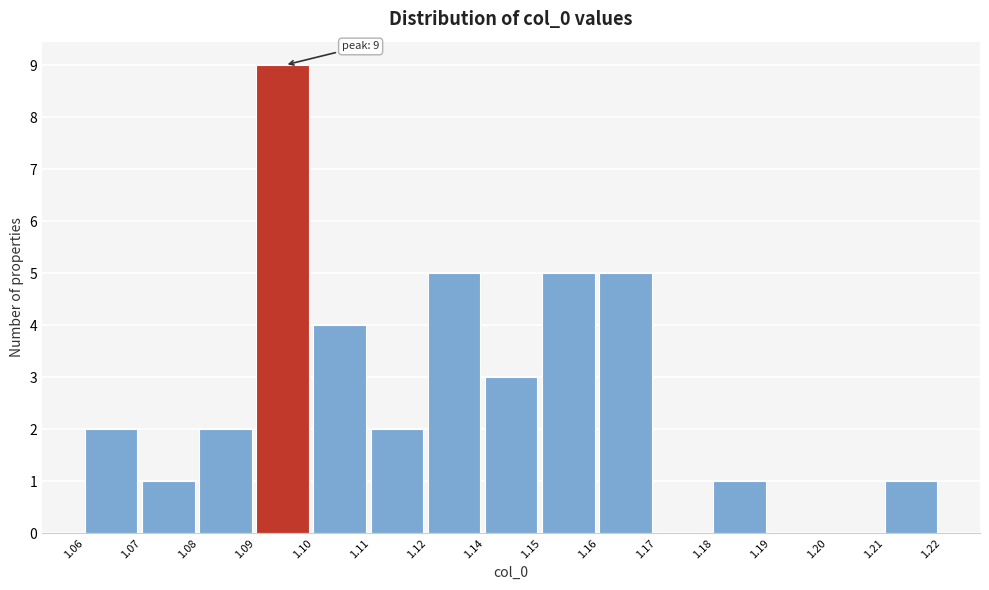

Reading left to right, what are all the values shown in this chart?

1.06=2	1.07=1	1.08=2	1.09=9	1.10=4	1.11=2	1.12=5	1.14=3	1.15=5	1.16=5	1.17=0	1.18=1	1.19=0	1.20=0	1.21=1